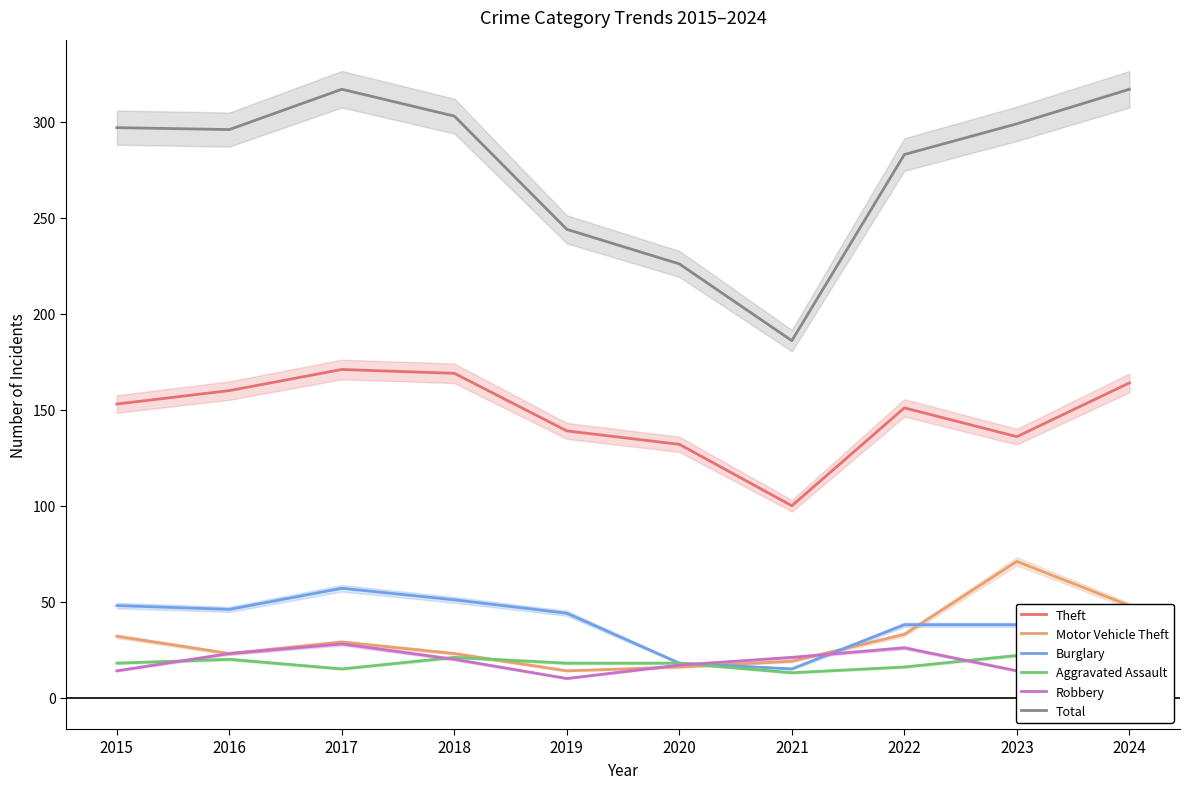

True or false: Theft and Total intersect in this chart.

False